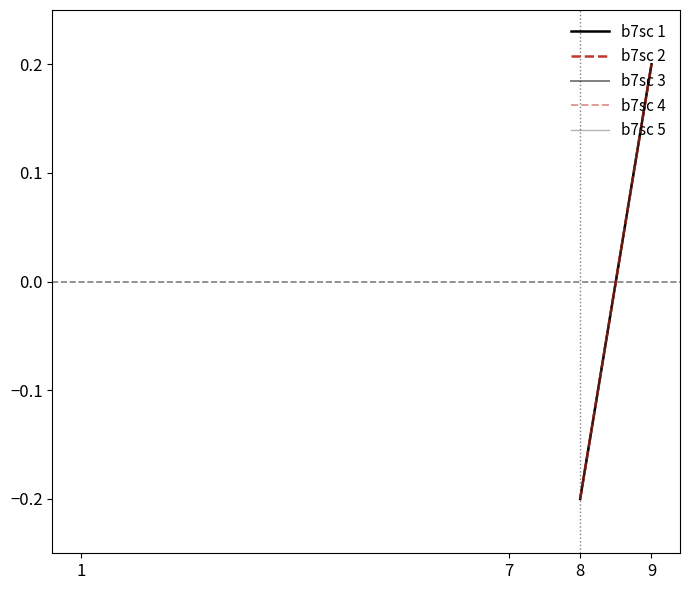

True or false: b7sc 5 and b7sc 2 intersect in this chart.

False